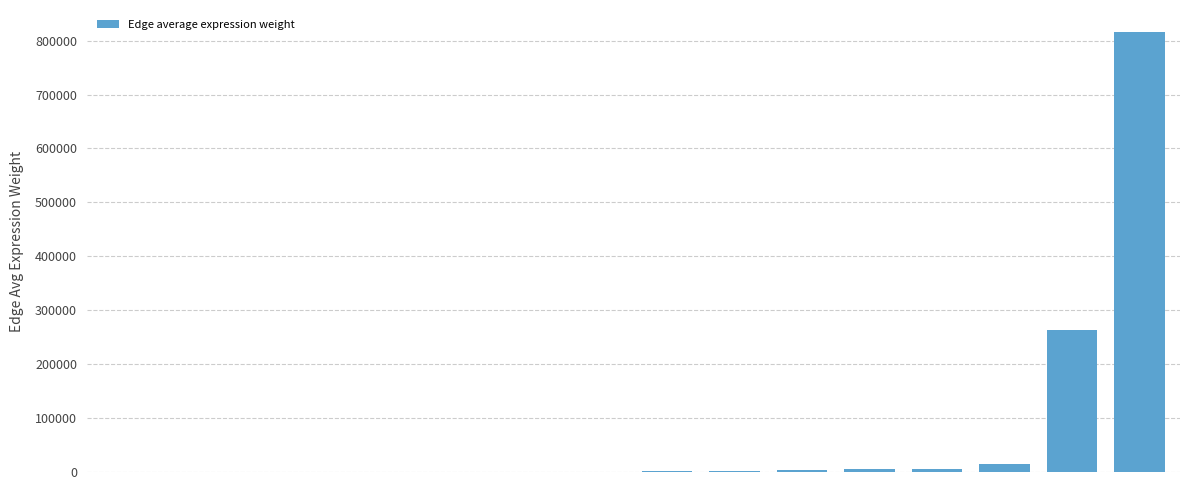

What is the greatest value displayed?

815900.0